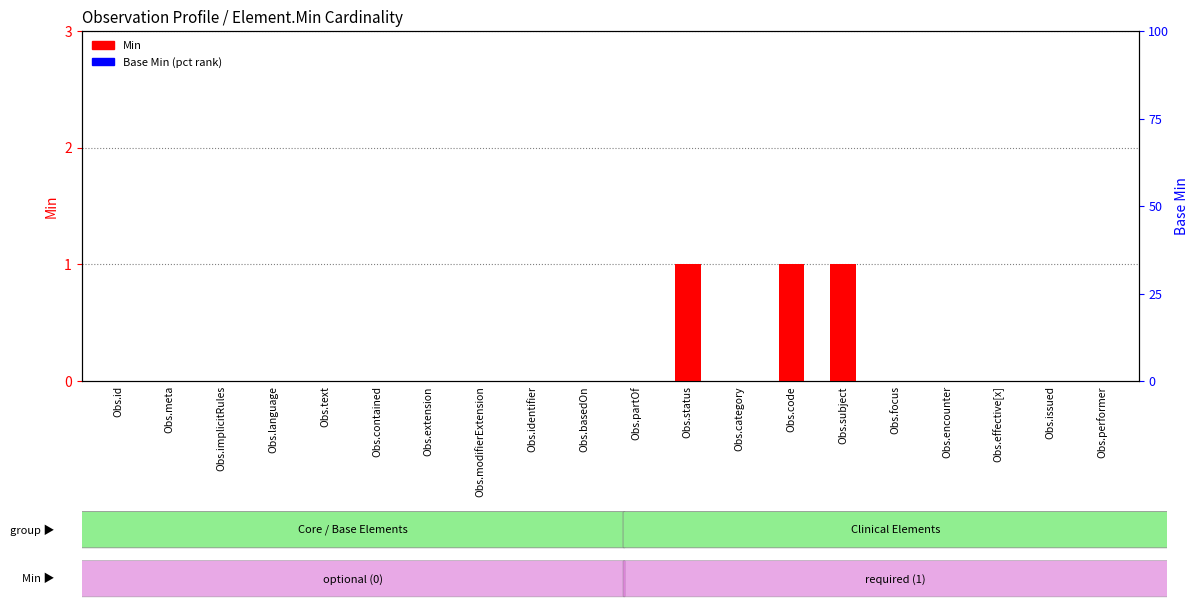

Which series has the largest total across all categories?

Base Min (pct)